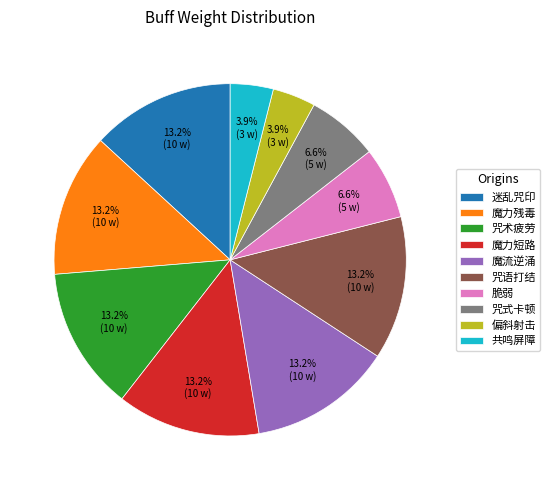

Is there a majority slice in this chart?

No